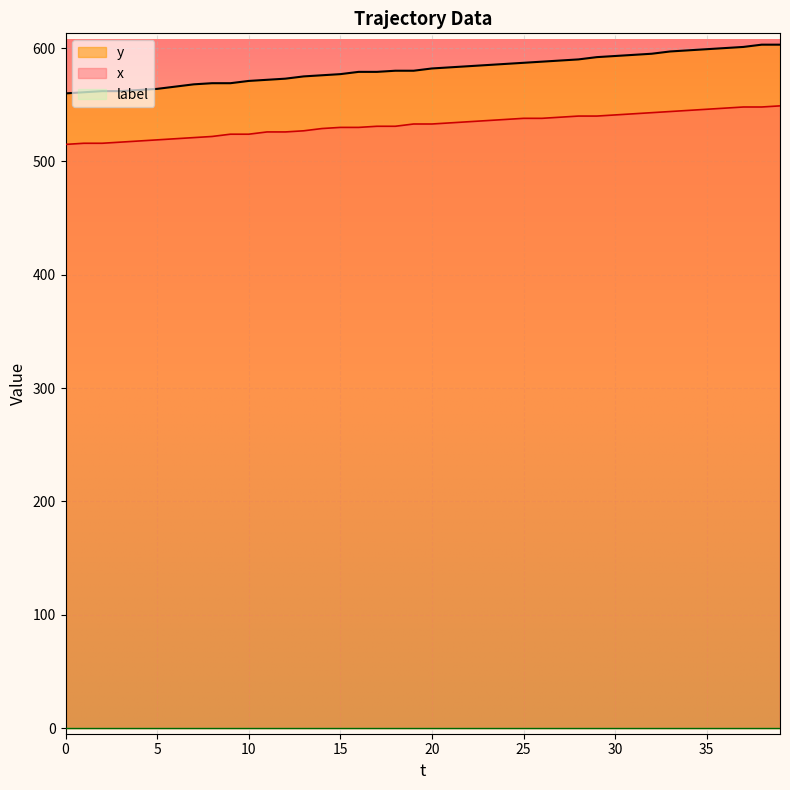

Where does the x series first go above 533?

21